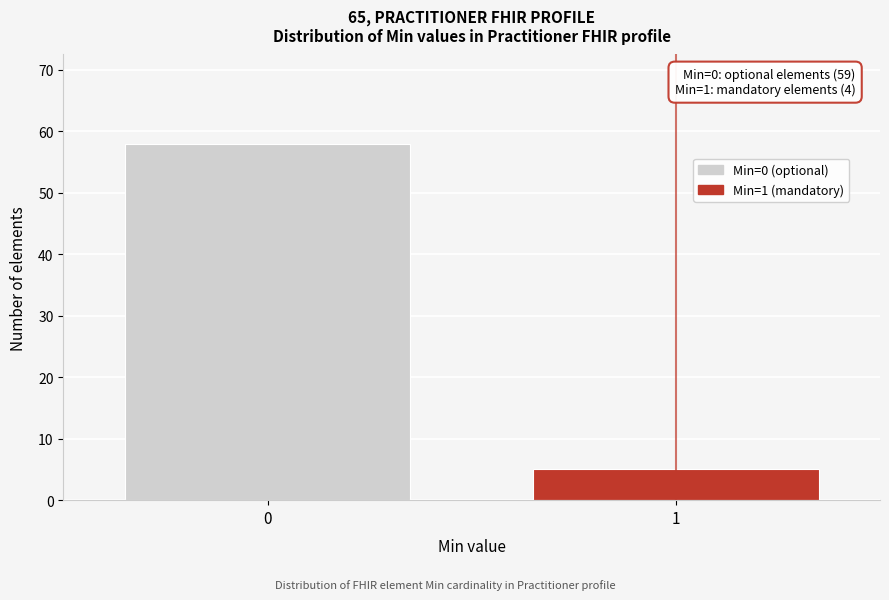

Reading left to right, list all the values displayed in this chart.

0=58	1=5